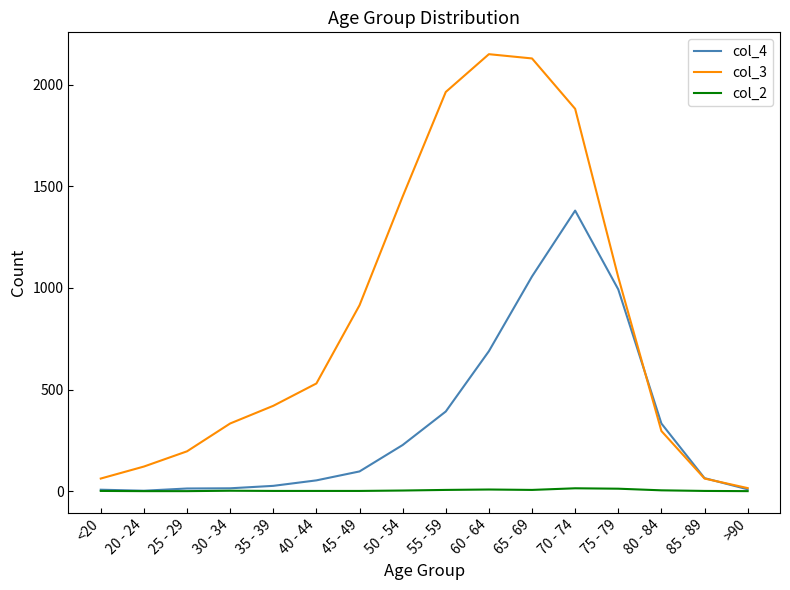

What is the total value across all series at 55 - 59?

2363